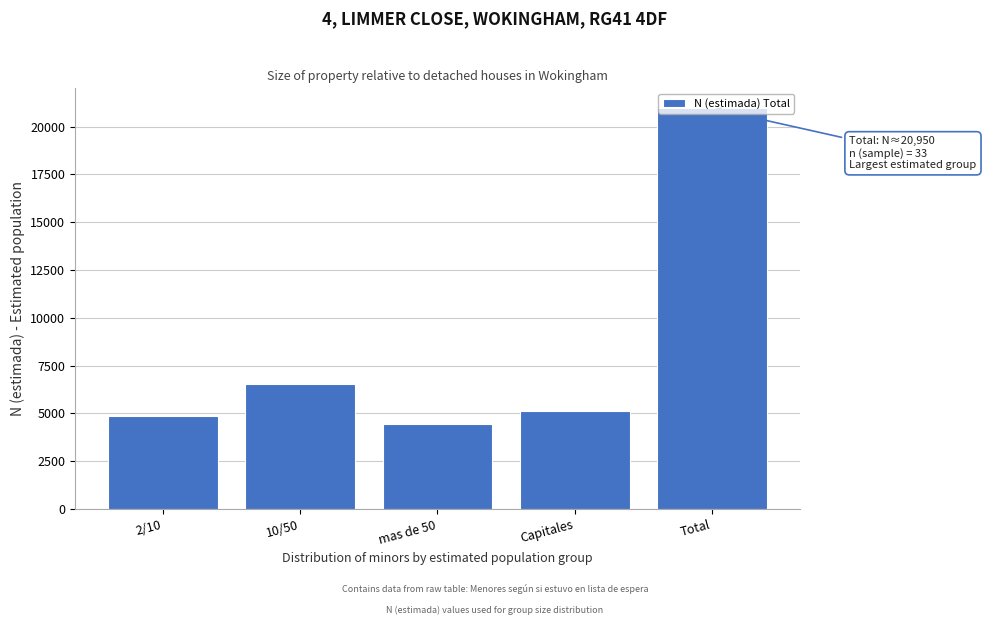

Approximately how many times larger is the value at 2/10 compared to 10/50?

0.7